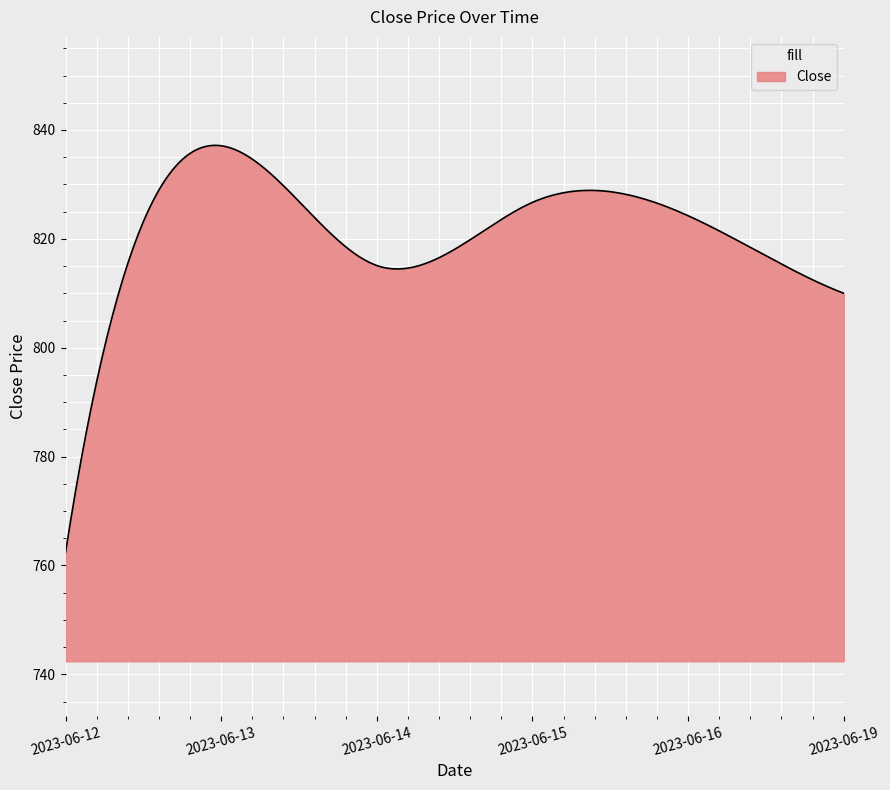

What is the difference between the maximum and minimum values?

74.8